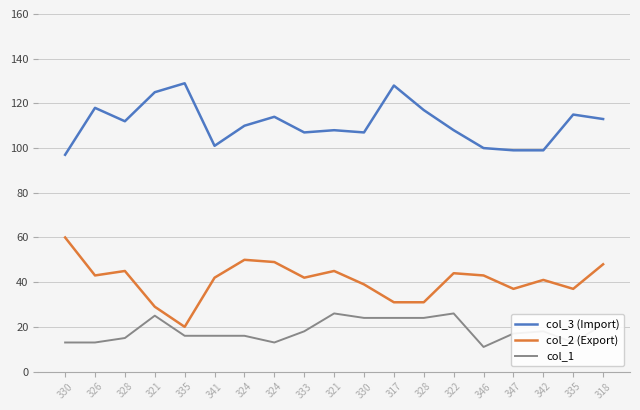

What is the maximum value shown in the chart?

129